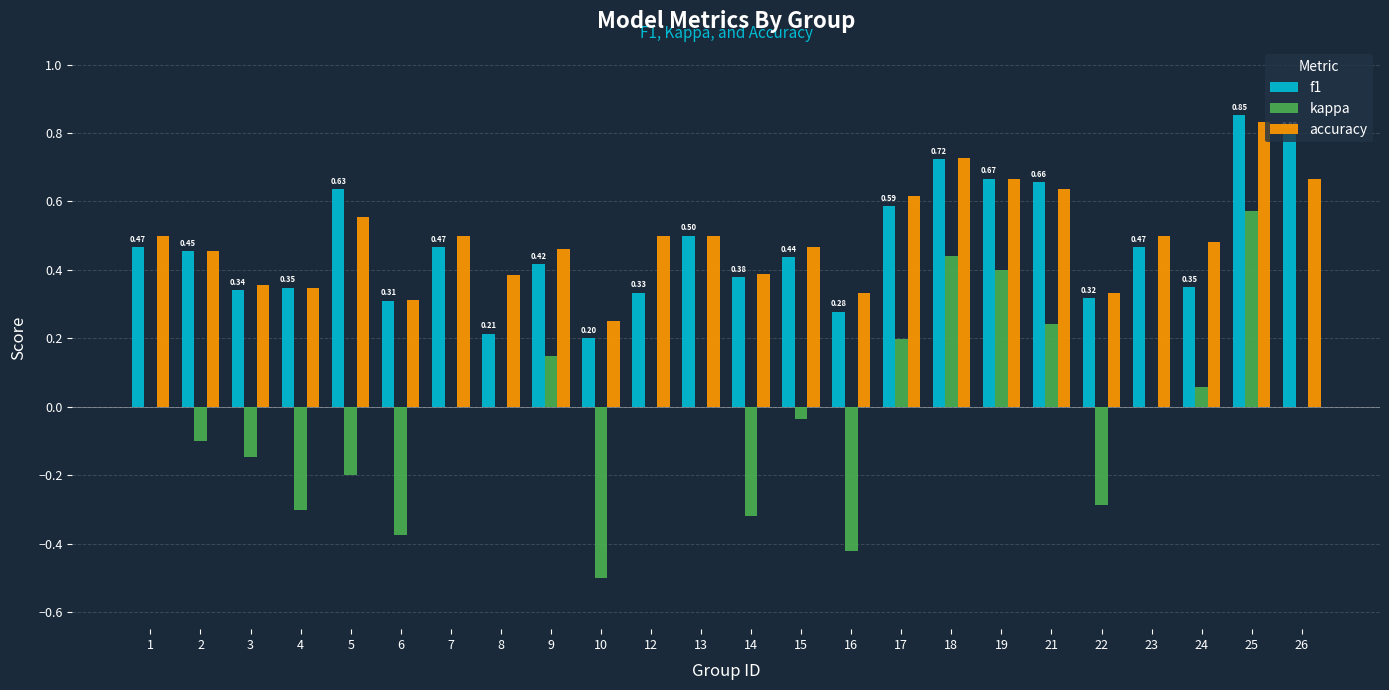

Which series changed the most between 16 and 24?

kappa